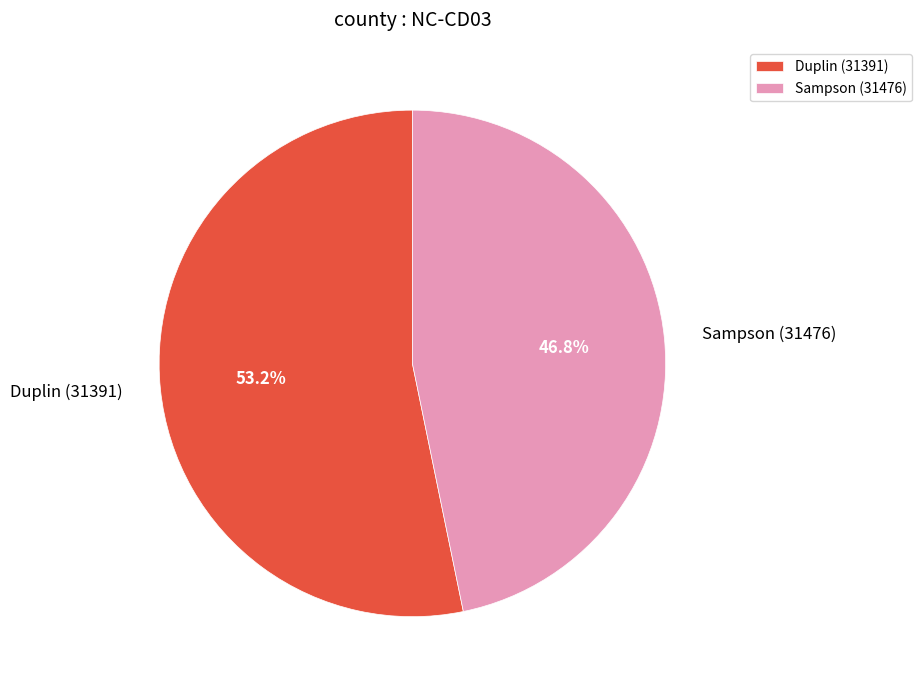

Is it true that Sampson (31476) is 47% of the pie?

True